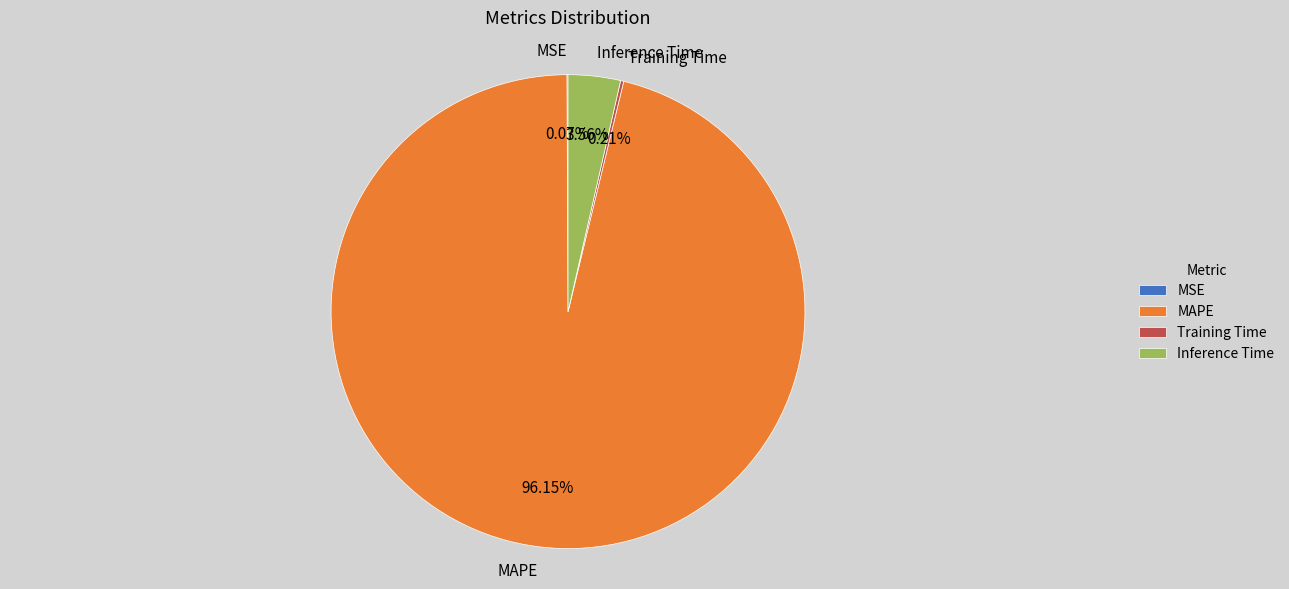

What is the largest slice in the pie chart?

MAPE